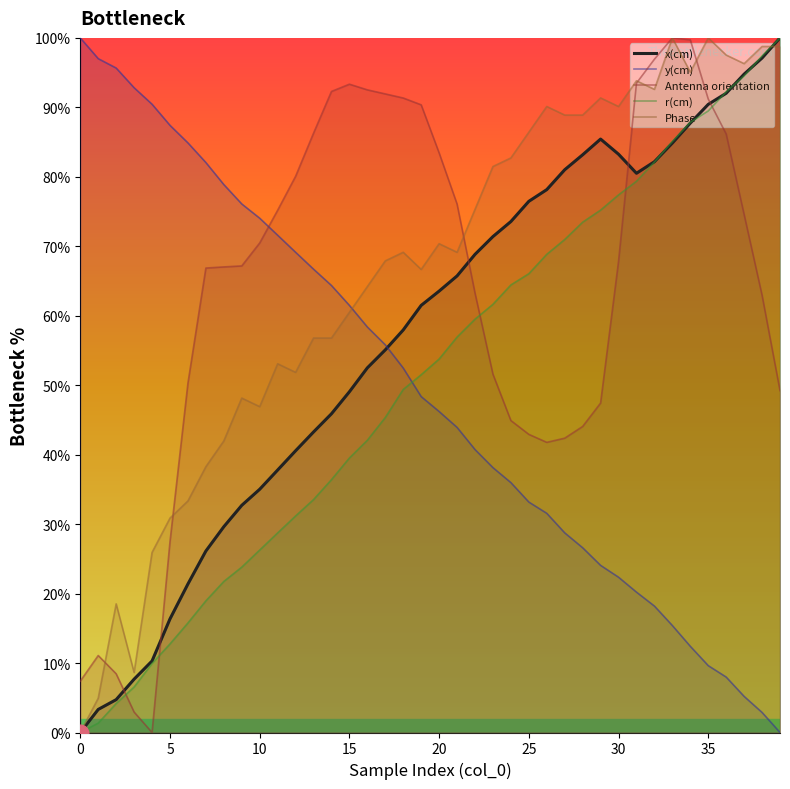

Which series has the largest range (max minus min)?

x(cm)